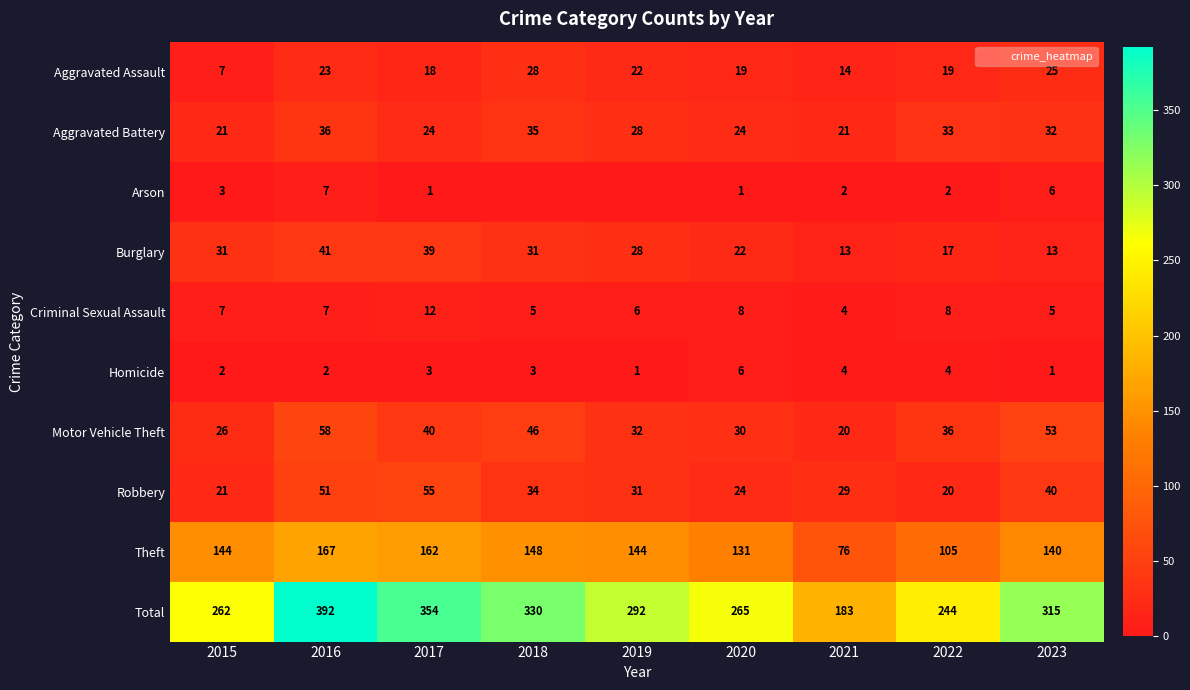

The value of Aggravated Battery at 2023 is 10. True or false?

False